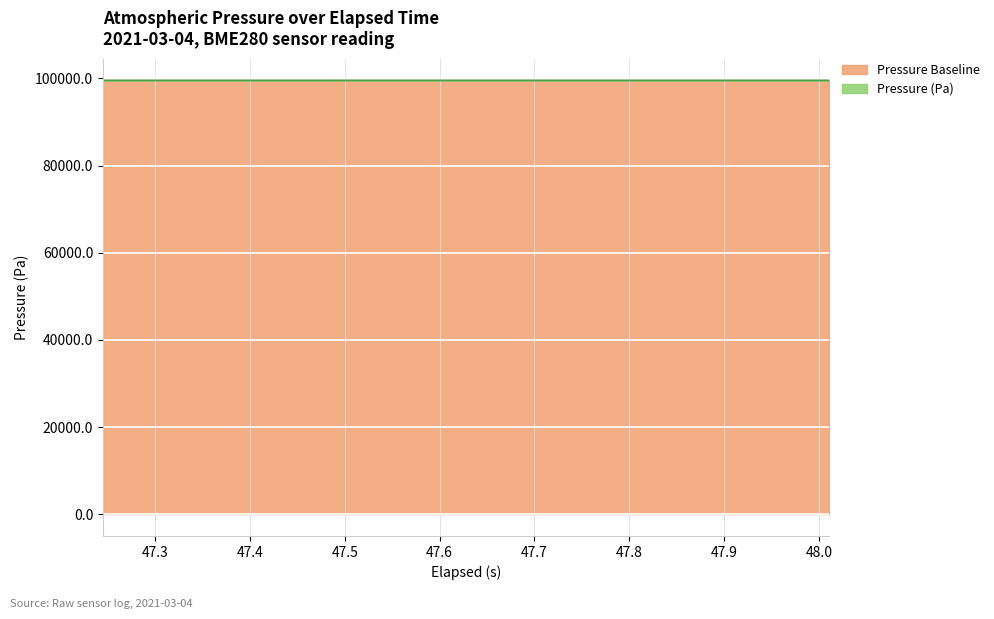

What is the highest value of the Pressure Baseline series?

99570.0